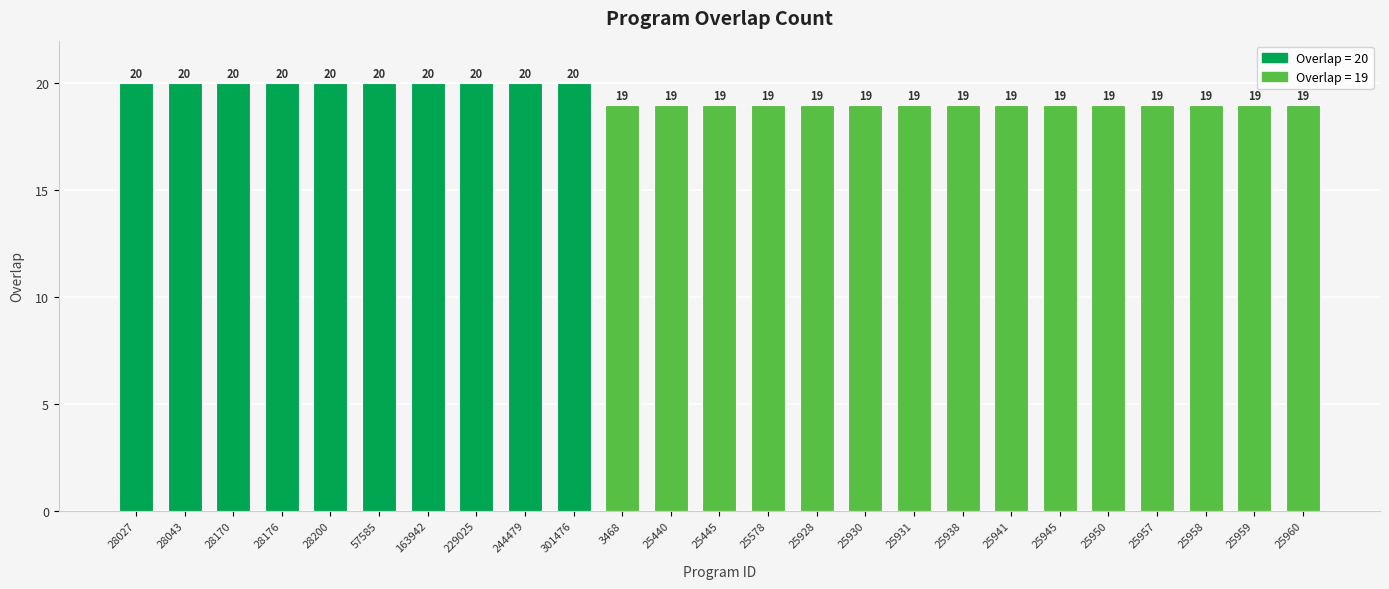

How many values are between 19 and 20?

25